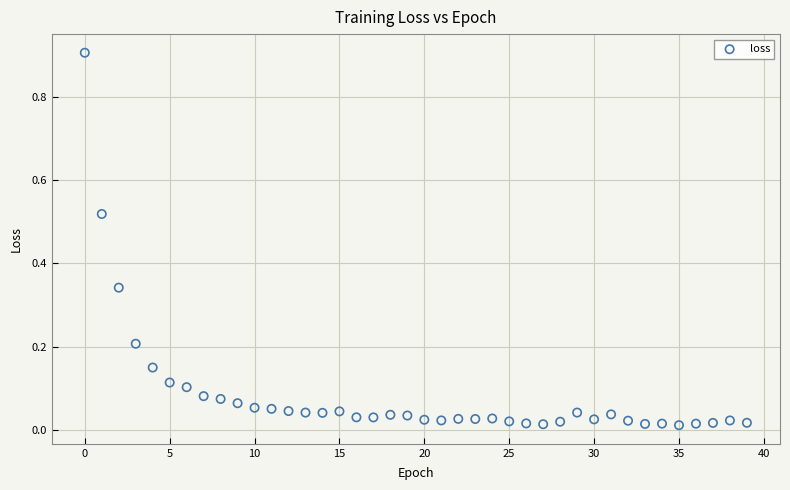

What is the range of Y values (max minus min)?

0.9